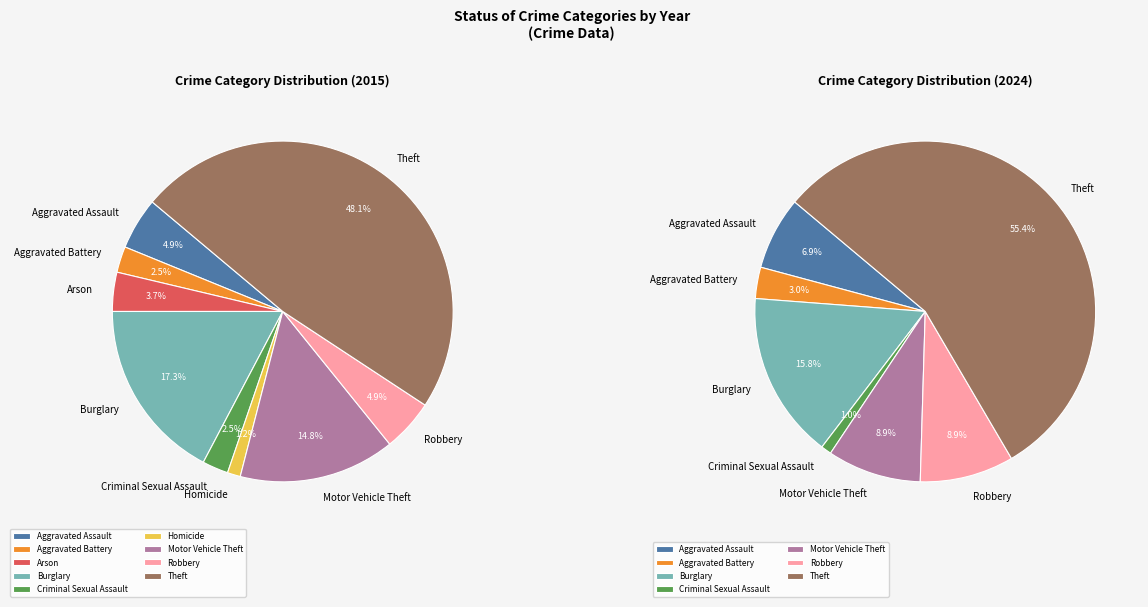

Is there a majority slice in this chart?

No